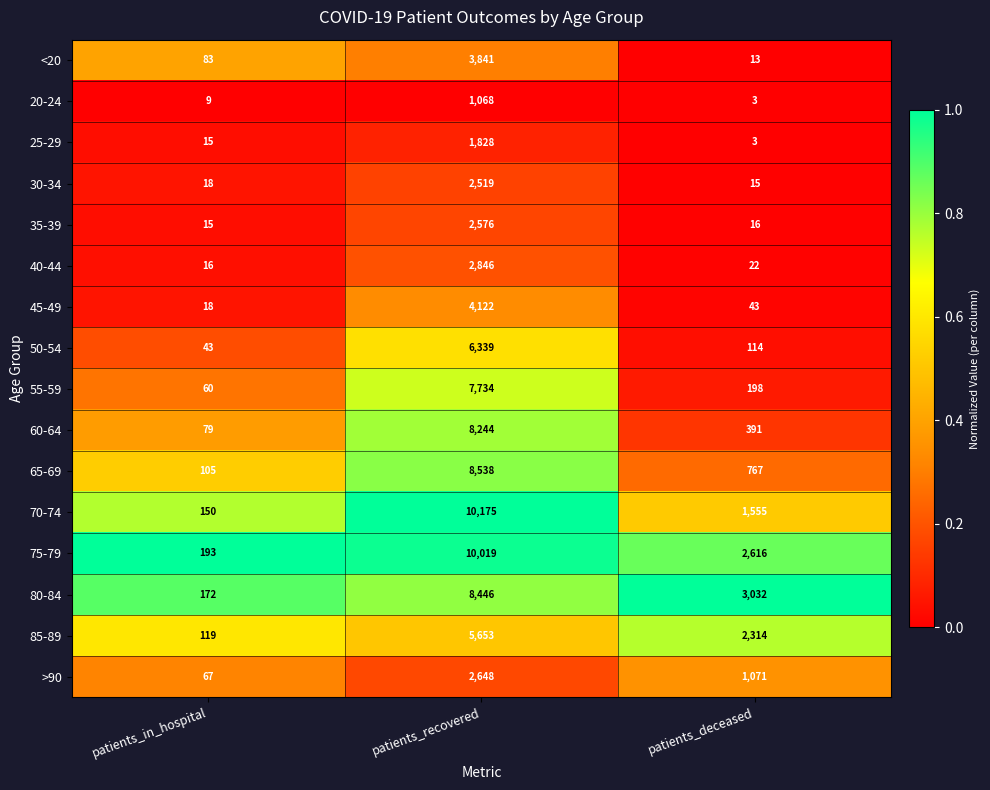

How many categories are shown in the chart?

3